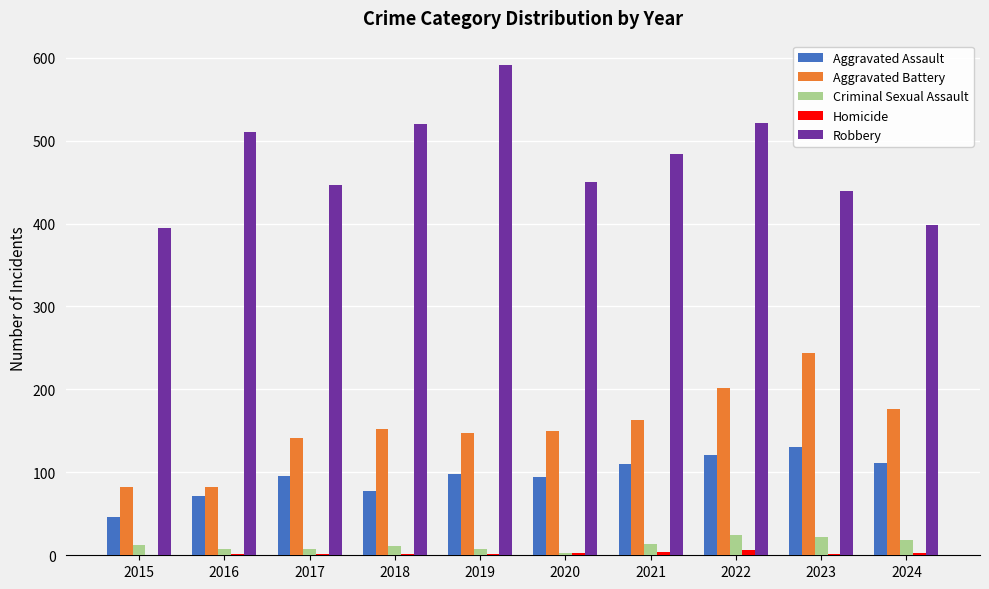

At which category does the chart reach its peak across all series?

2019